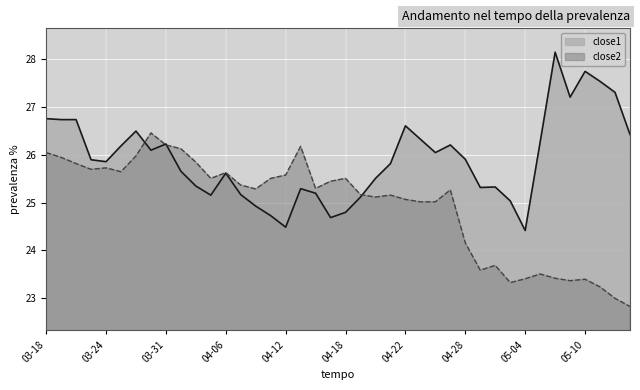

Which series has the widest spread of values?

close1